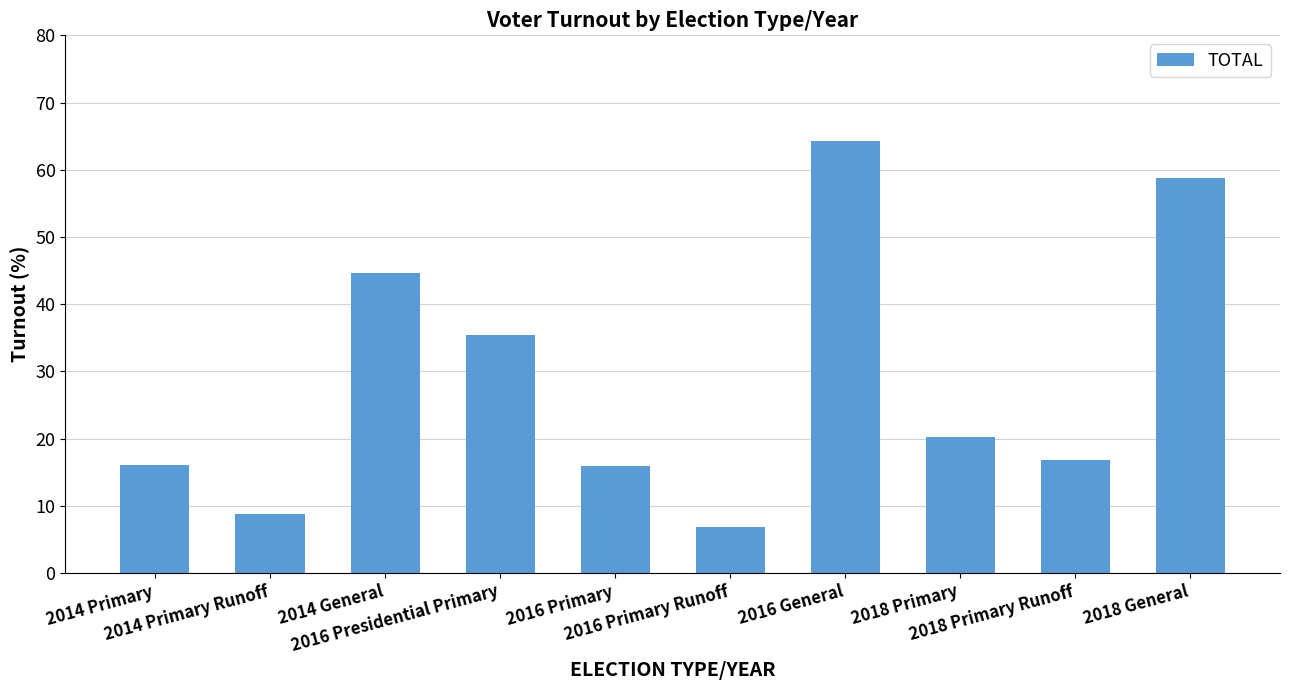

What is the sum of all values?

287.7